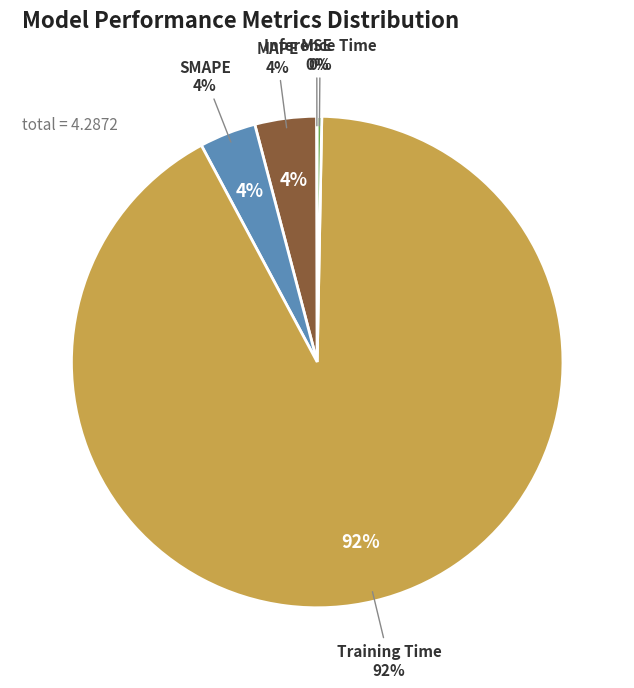

How many slices are in this pie chart?

5